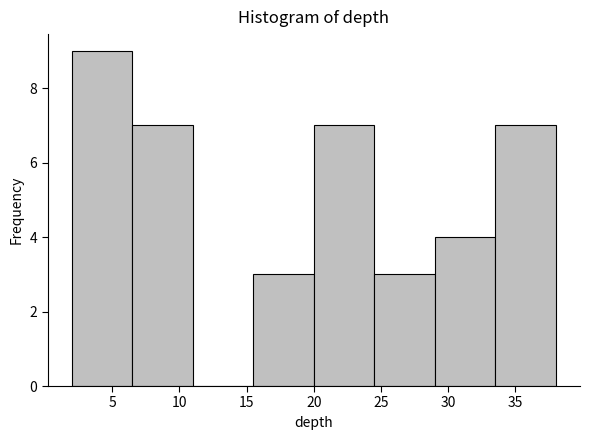

Reading left to right, list every bar in this chart as the range it spans on the x-axis followed by its height. The values are not printed on the chart, so give them approximately, as read against the axis.

2.0 to 6.5: 9
6.5 to 11.0: 7
11.0 to 15.5: 0
15.5 to 20.0: 3
20.0 to 24.5: 7
24.5 to 29.0: 3
29.0 to 33.5: 4
33.5 to 38.0: 7